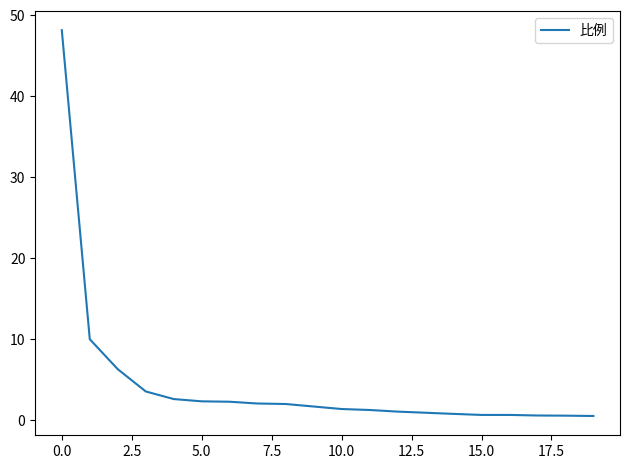

Is this an area chart (filled region under the line)?

No